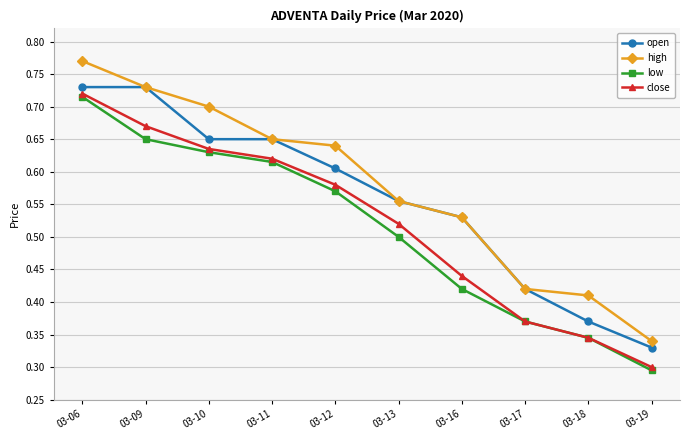

The value of low at 03-17 is 0.5. True or false?

False